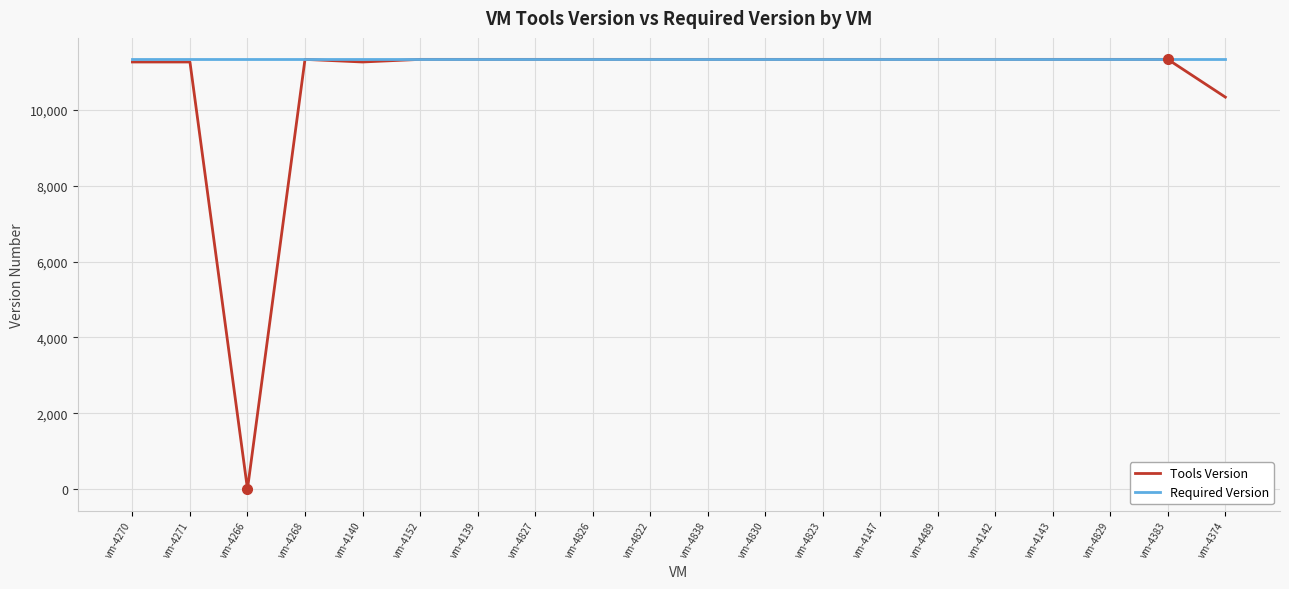

Is it true that Tools Version equals 11334 at vm-4826?

True